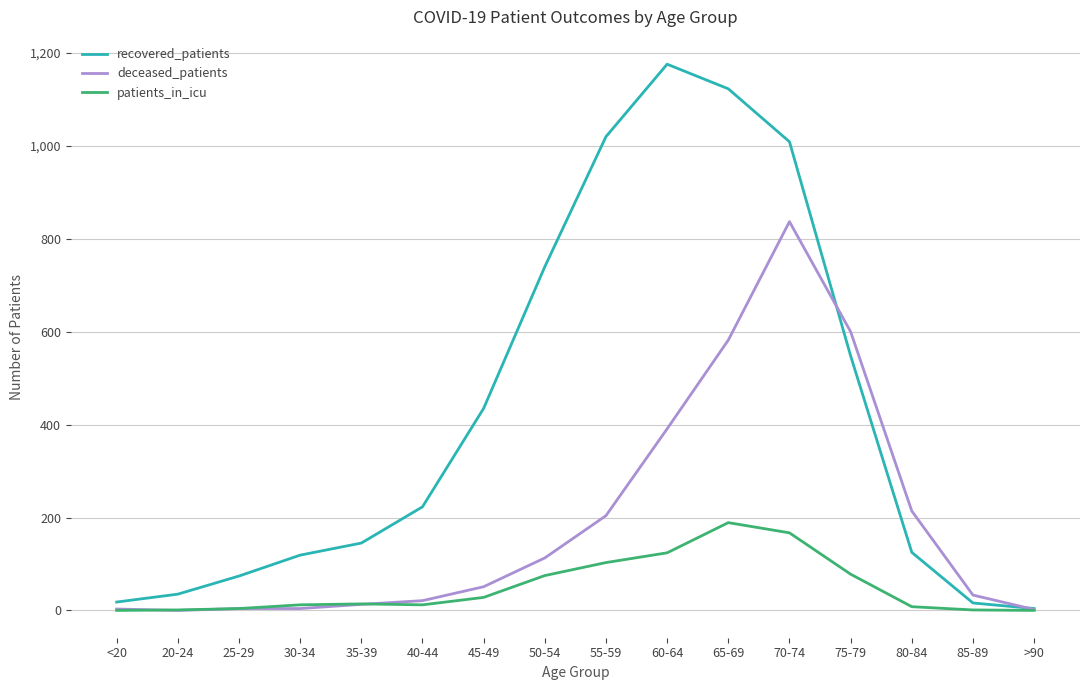

Which series has the largest total across all categories?

recovered_patients